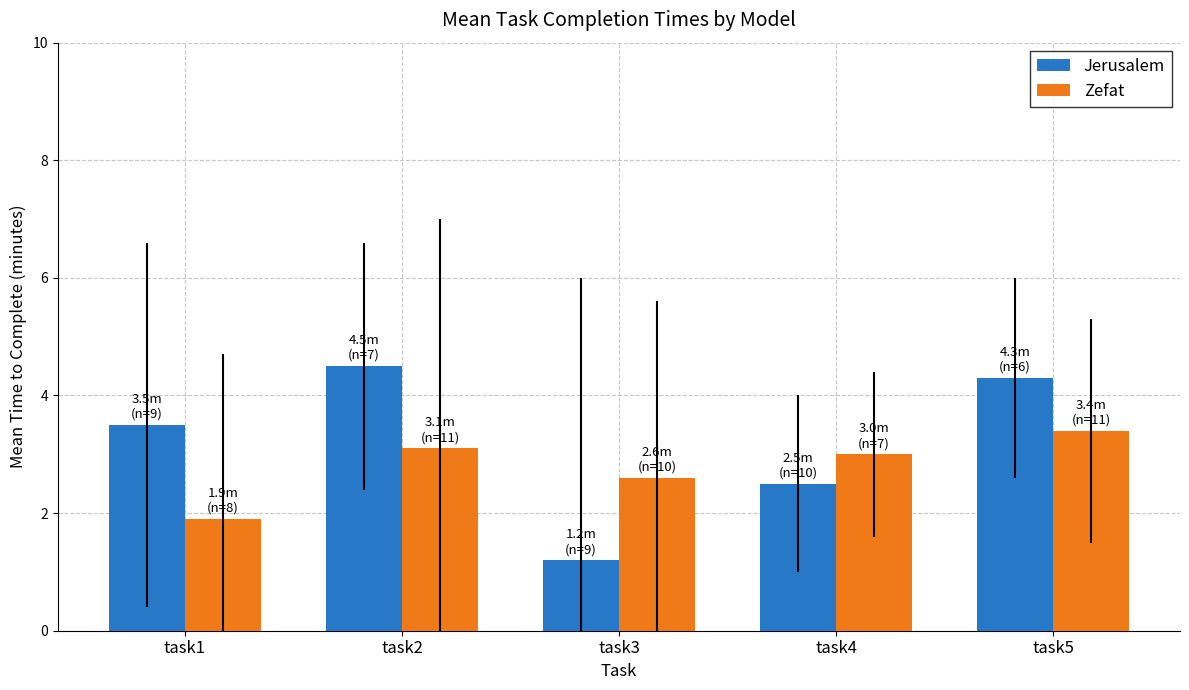

Are the bars grouped side by side (vs. stacked)?

Yes